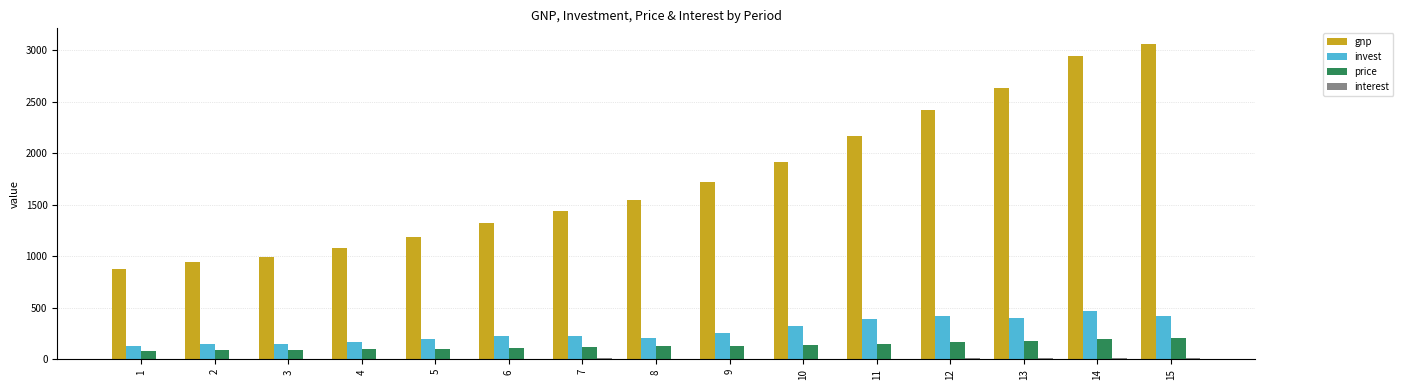

At which label does gnp reach its peak?

15